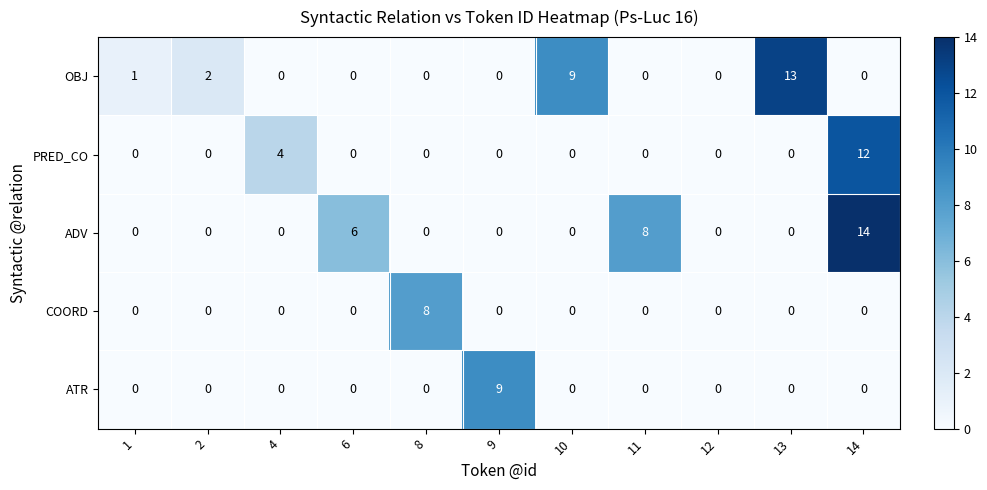

What is the spread (max minus min) of values at 6?

6